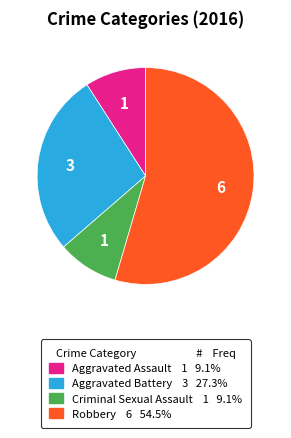

Approximately how many times larger is the value at Criminal Sexual Assault compared to Robbery?

0.2